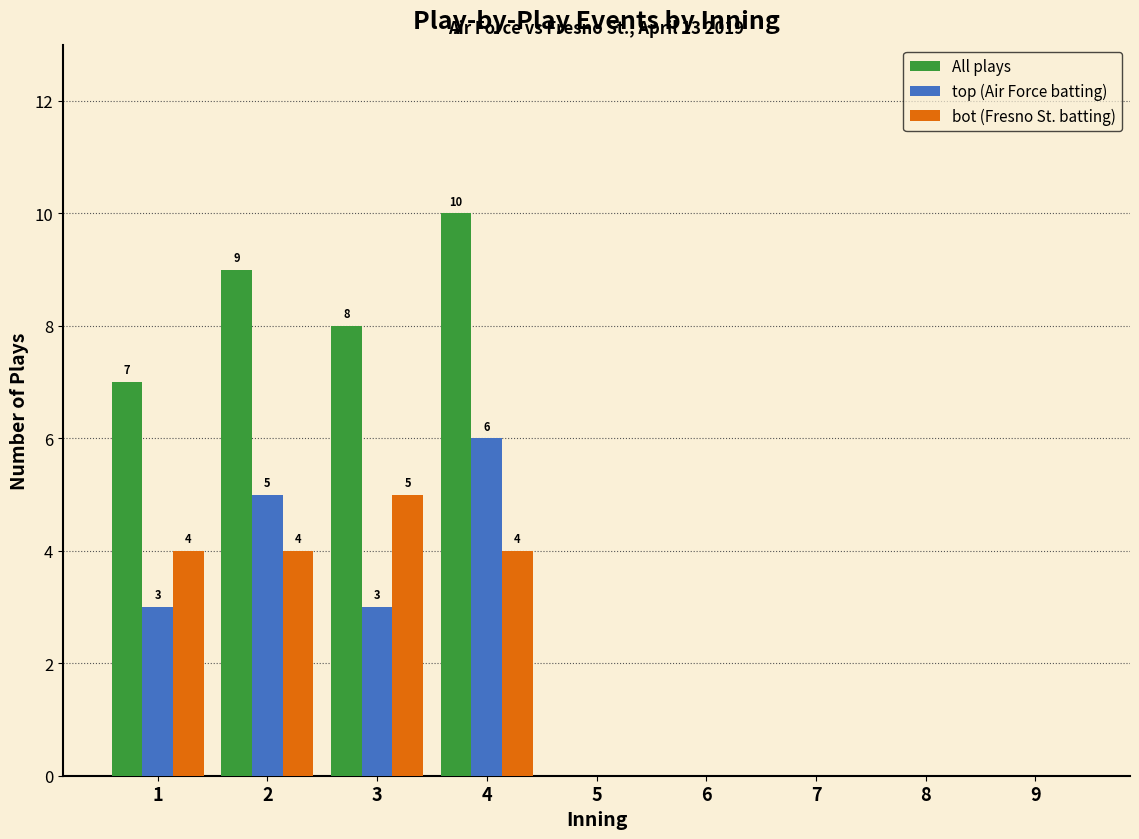

Reading left to right, what are all the values shown in this chart?

All plays: 1=7	2=9	3=8	4=10	5=0	6=0	7=0	8=0	9=0
top (Air Force batting): 1=3	2=5	3=3	4=6	5=0	6=0	7=0	8=0	9=0
bot (Fresno St. batting): 1=4	2=4	3=5	4=4	5=0	6=0	7=0	8=0	9=0